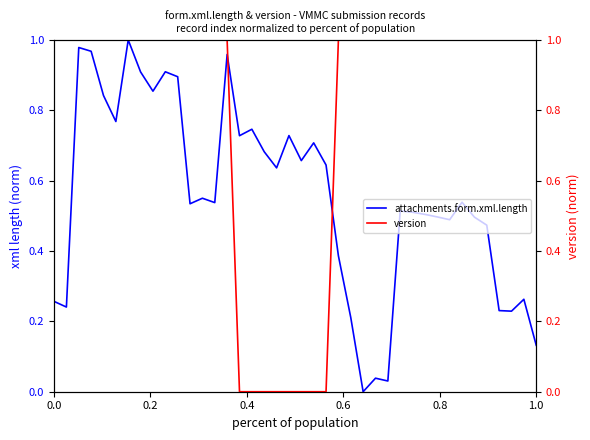

The value of attachments.form.xml.length at 1.0 is 0.2. True or false?

False